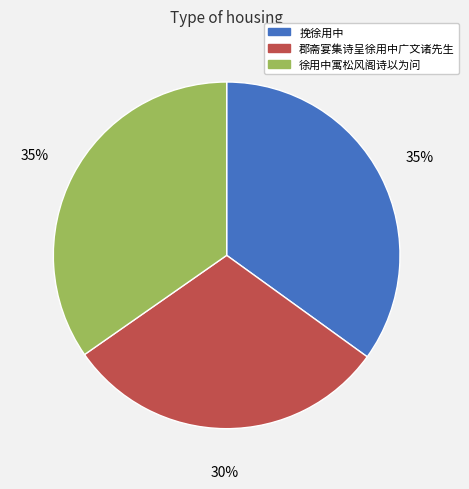

To the nearest percent, what portion does 徐用中寓松风阁诗以为问 represent?

35%